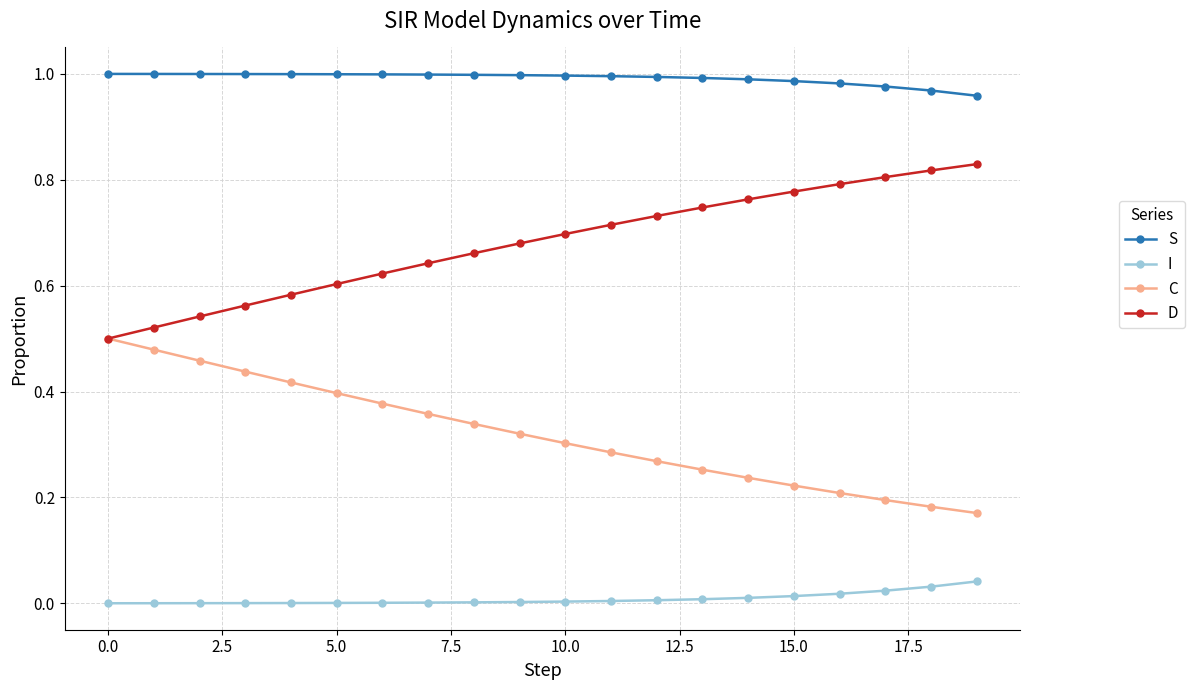

Which series has the largest total across all categories?

S